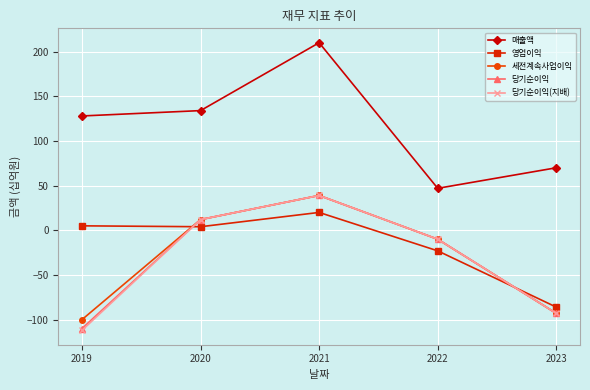

True or false: 영업이익 and 매출액 intersect in this chart.

False